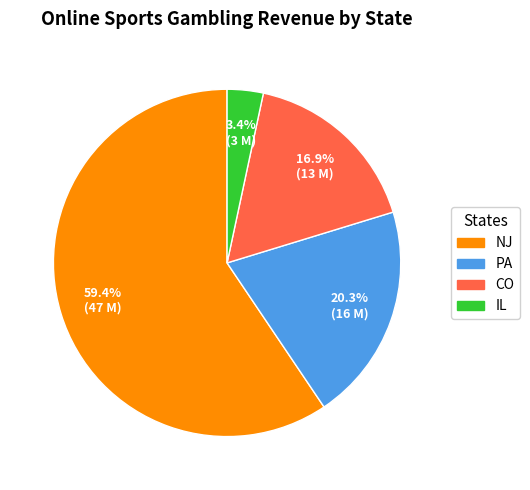

Is it true that PA is 20% of the pie?

True